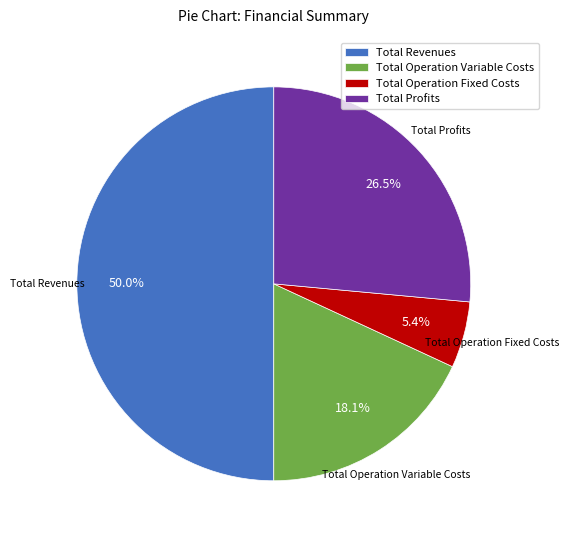

The Total Revenues slice represents 62% of the pie. True or false?

False